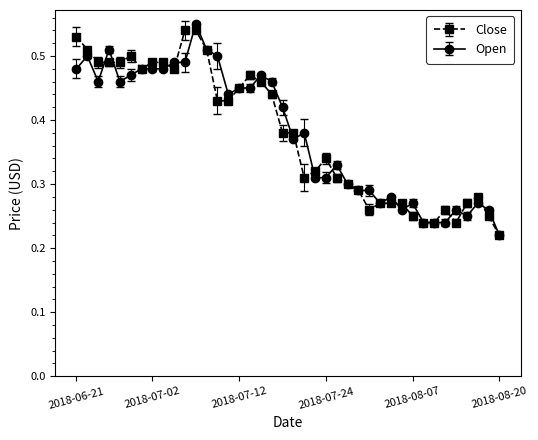

How many Open values are between 0 and 1?

40